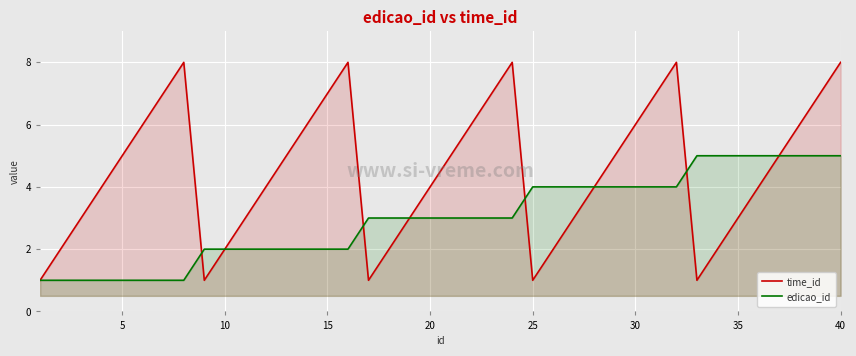

How many time_id values are between 3 and 7?

25